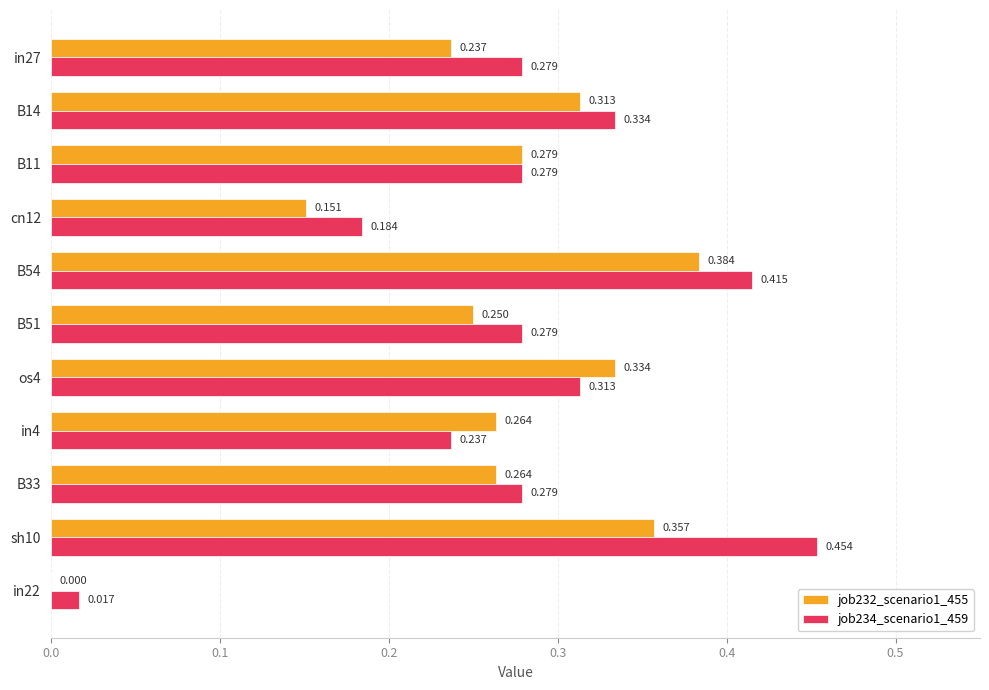

Is the value of job232_scenario1_455 at cn12 greater than the value of job234_scenario1_459 at in4?

No